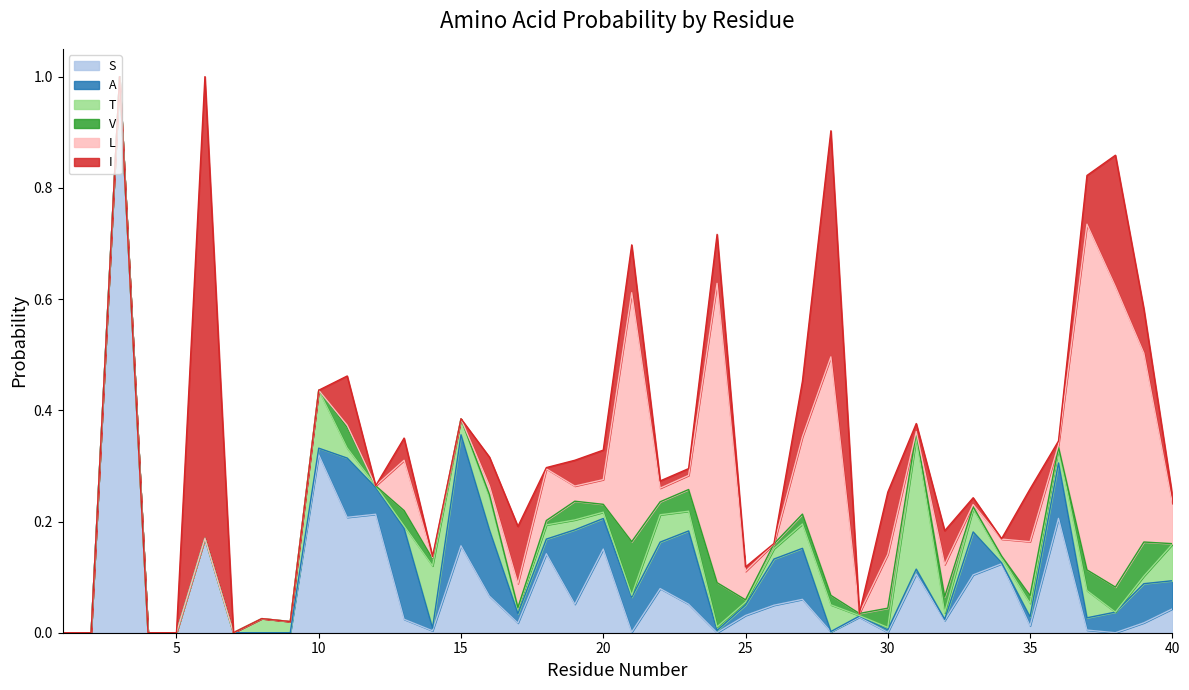

At which category is the sum across all series the highest?

3